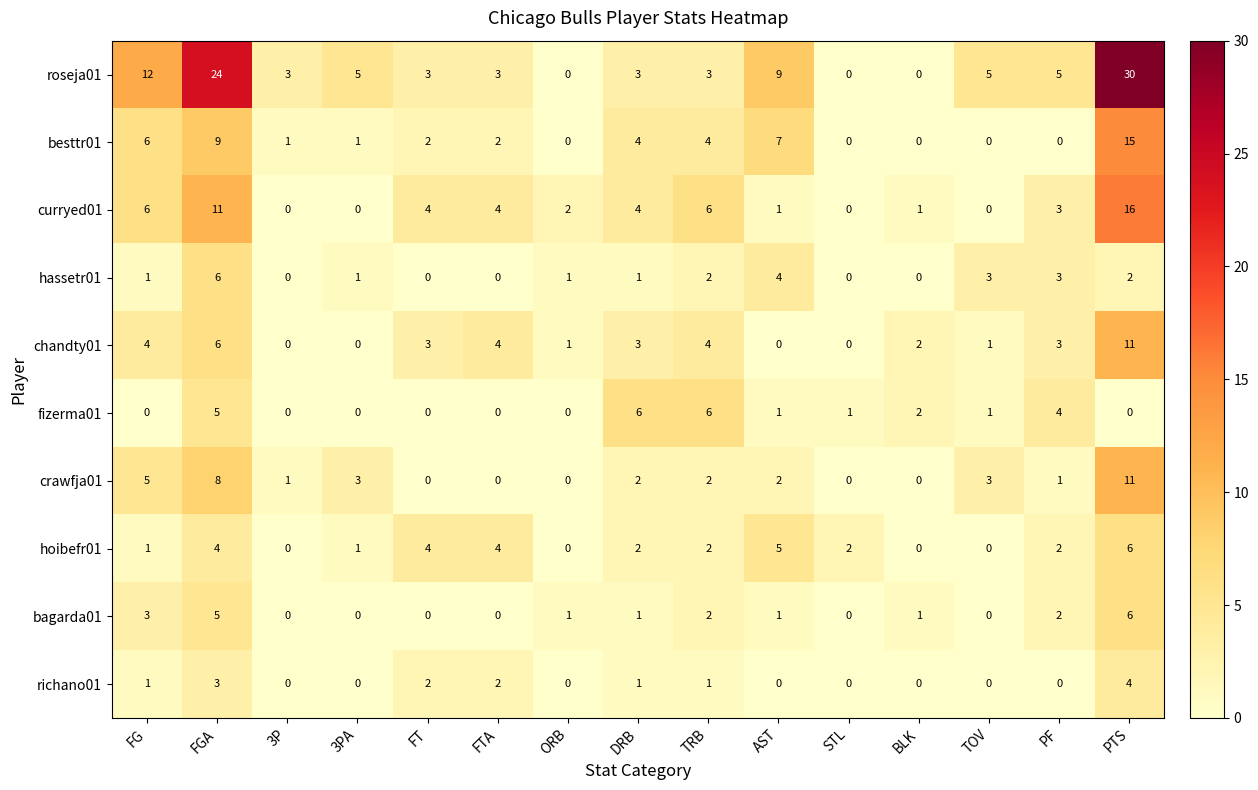

Which series changed the most between AST and PTS?

roseja01